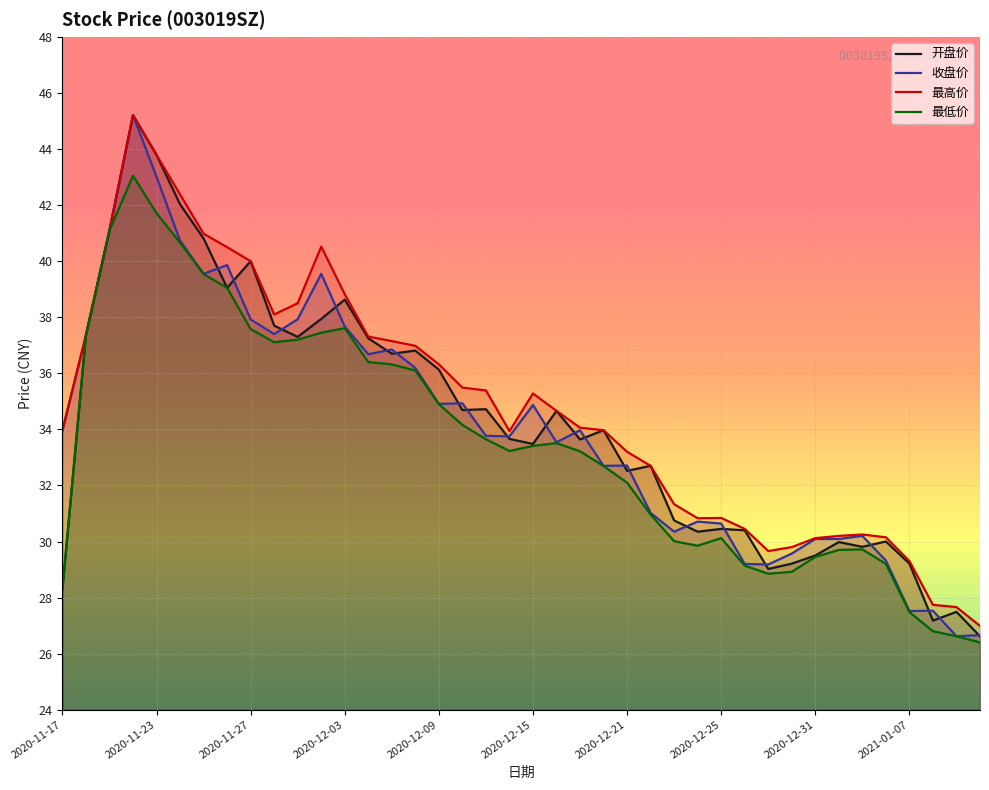

True or false: 收盘价 and 开盘价 cross at least once.

True